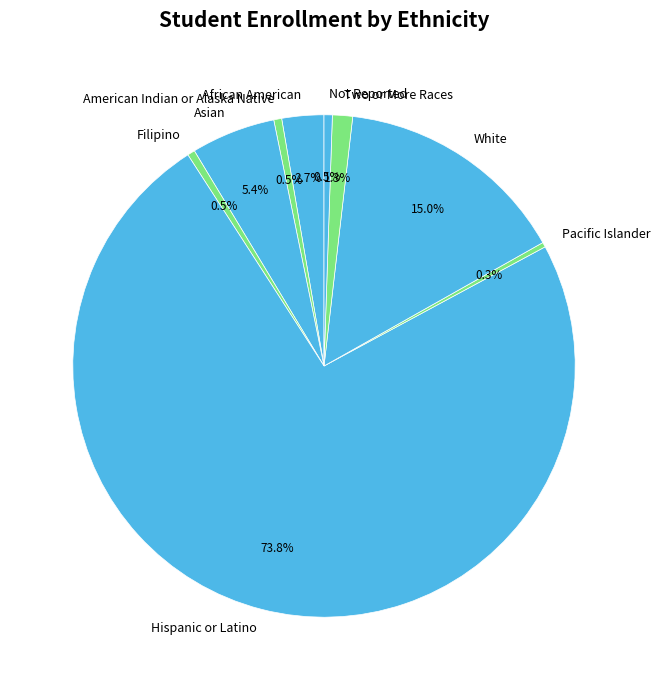

Does White account for over 50% of the chart?

No